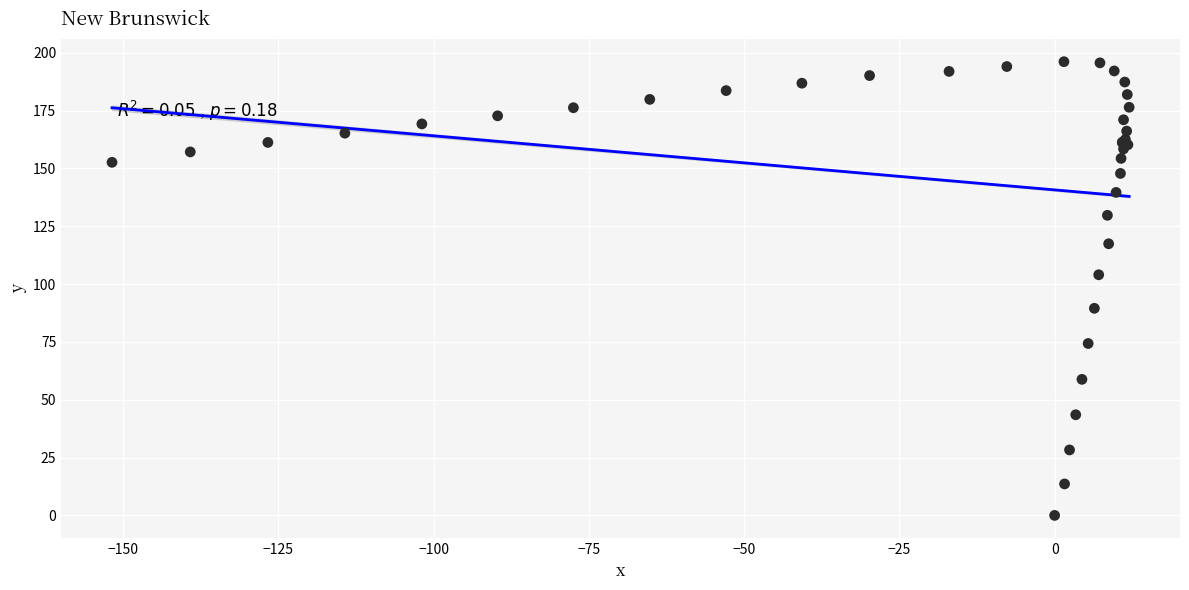

What Y value in the scatter plot is closest to 98?

104.0